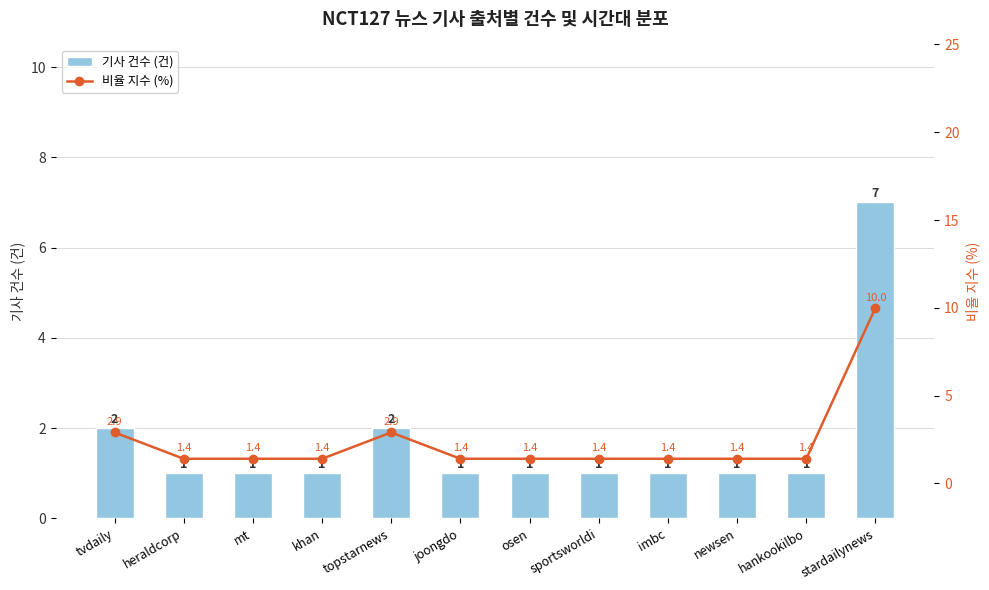

Between osen and hankookilbo, which series saw the biggest shift?

기사 건수 (건)